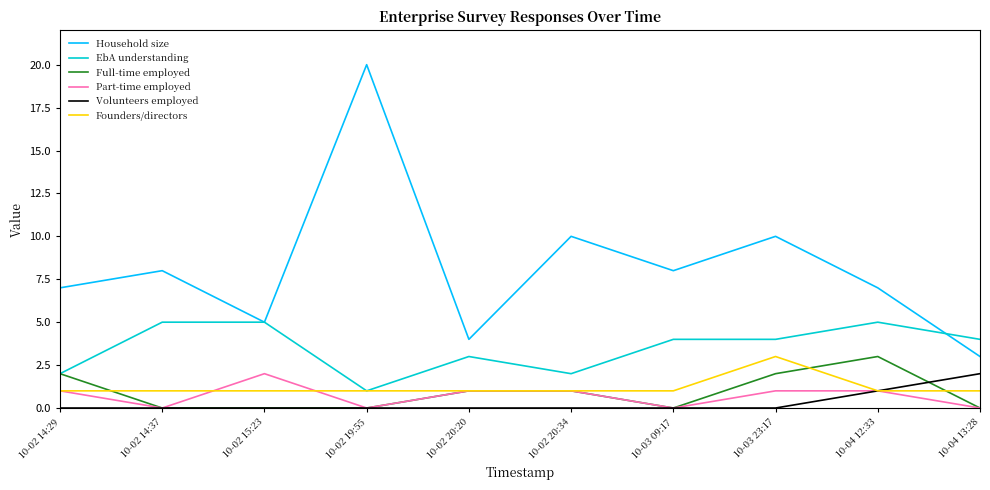

Between 10-02 20:20 and 10-03 23:17, which series saw the biggest shift?

Household size